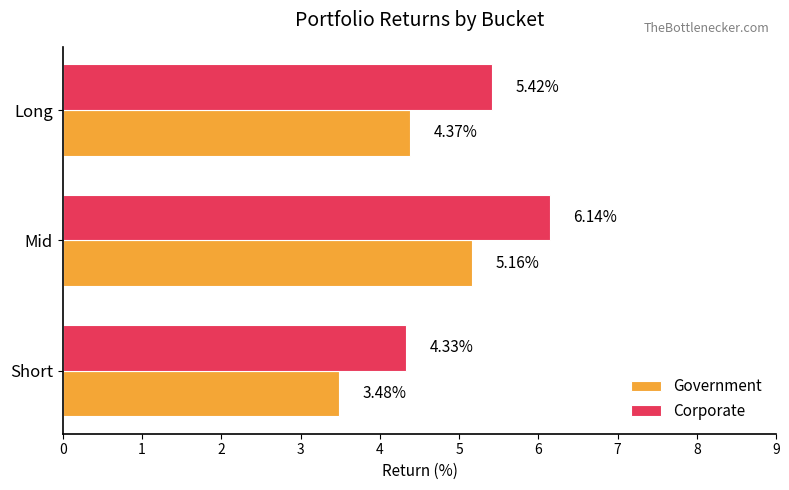

Which series changed the most between Short and Mid?

Corporate